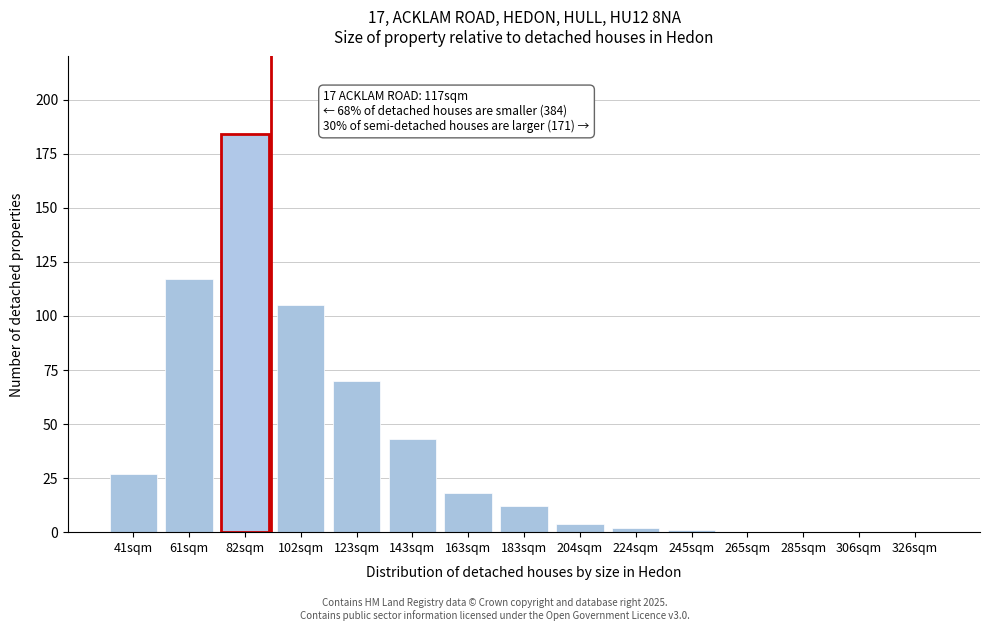

Reading left to right, transcribe all the data shown in this chart.

41sqm=27	61sqm=117	82sqm=184	102sqm=105	123sqm=70	143sqm=43	163sqm=18	183sqm=12	204sqm=4	224sqm=2	245sqm=1	265sqm=0	285sqm=0	306sqm=0	326sqm=0